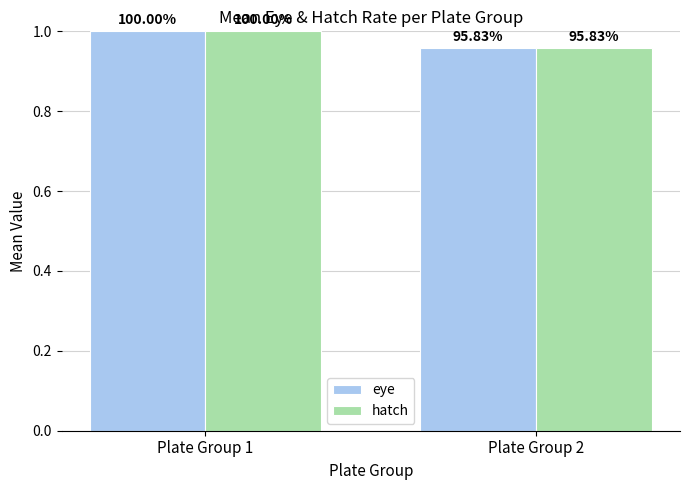

How many bars are there in total?

4